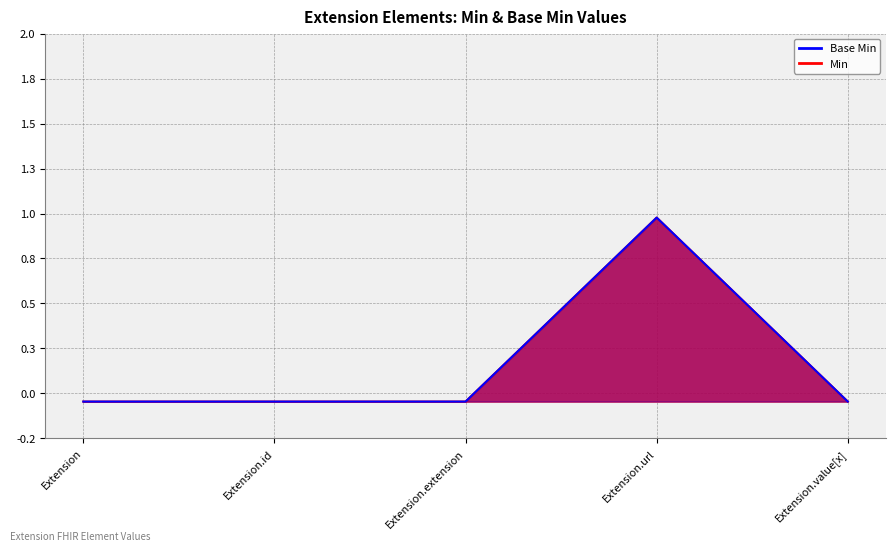

True or false: Min (line) has more than 0 points higher than both neighbors.

True